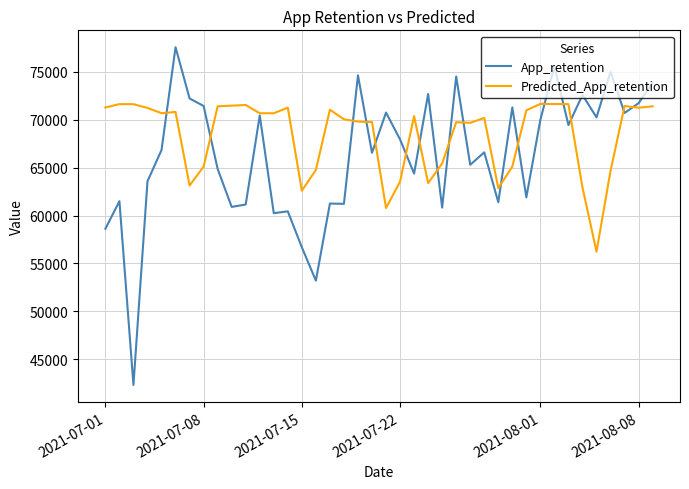

Which series has the largest range (max minus min)?

App_retention